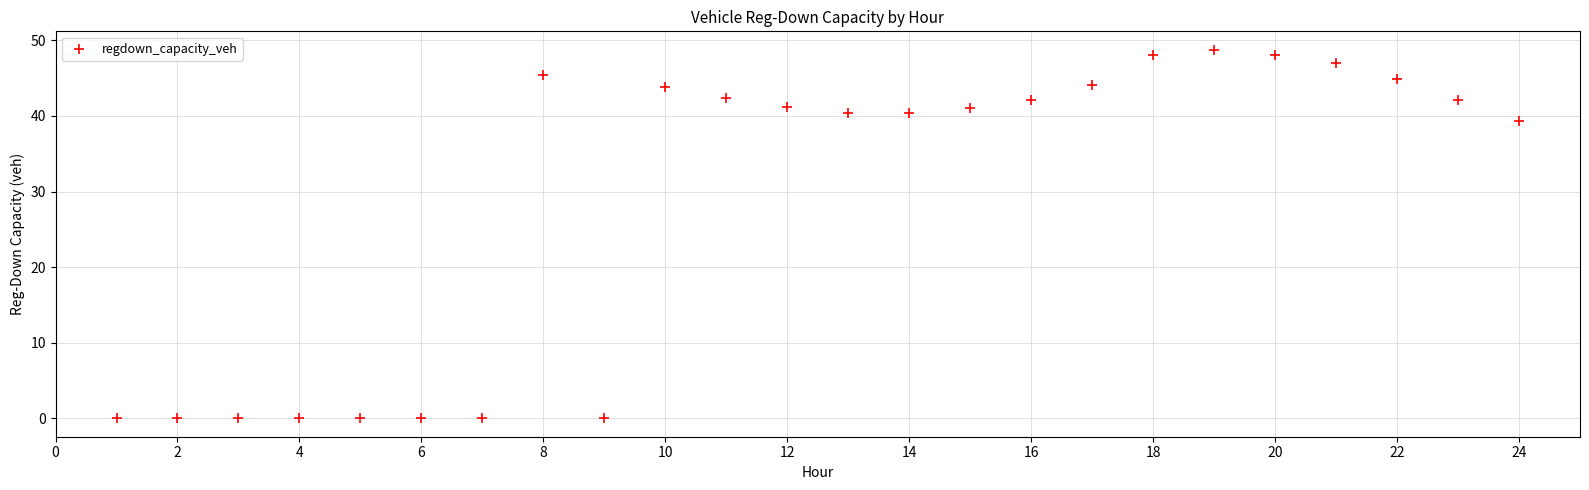

What is the range of X values (max minus min)?

23.0